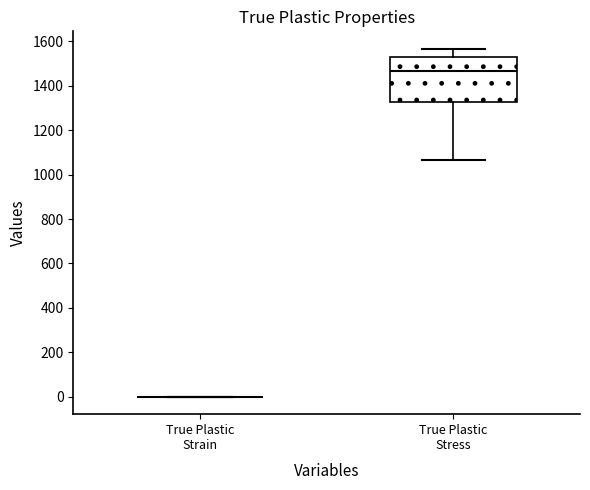

Reading left to right, transcribe this box plot: for each box, give where its median line is, the range the box spans, and where its two whiskers end, as read against the y-axis. The values are not printed on the chart, so give them approximately, as read against the axis.

True Plastic Strain: box collapsed to a line at 0, whiskers 0 to 0
True Plastic Stress: median 1460, box 1320 to 1540, whiskers 1060 to 1560